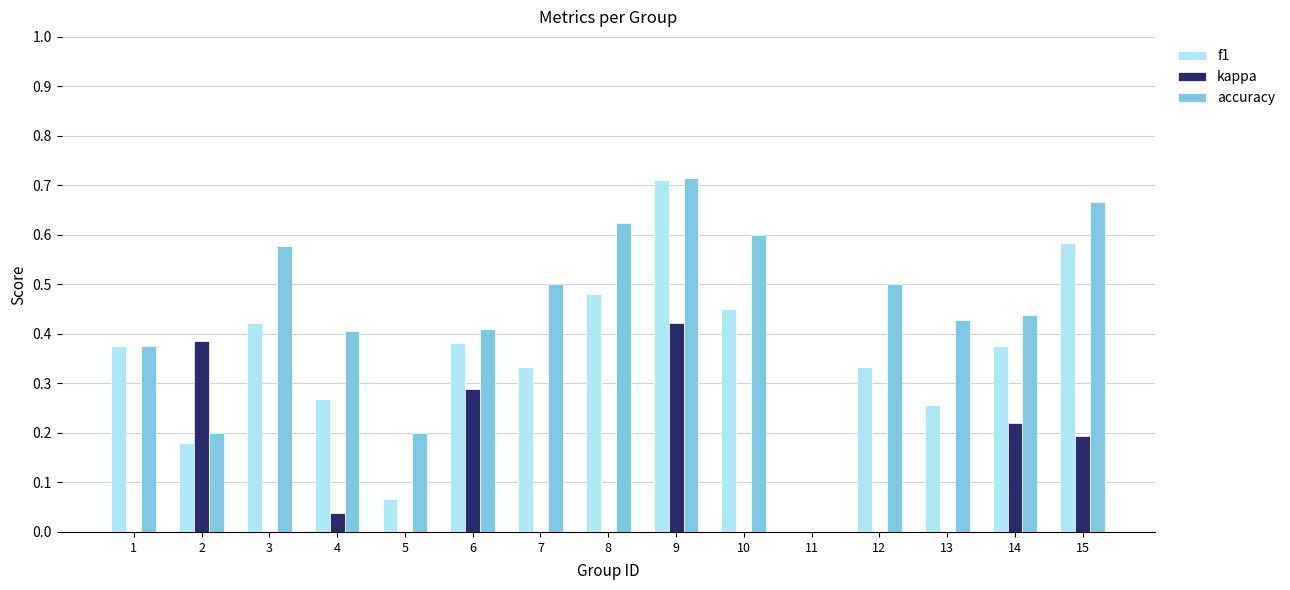

How many values in the f1 series exceed 0?

14